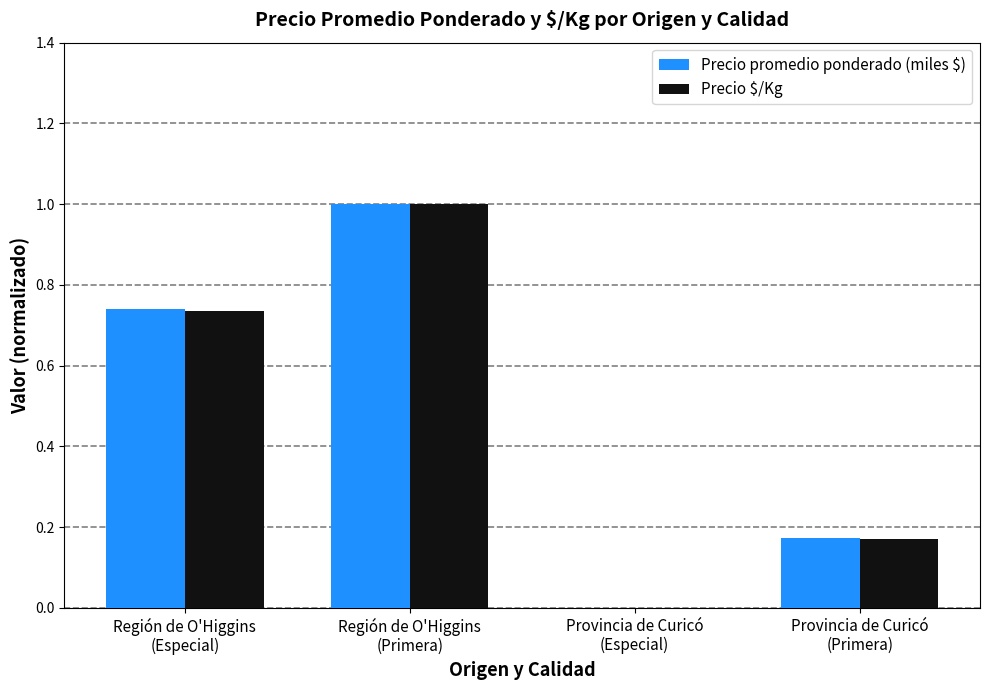

What is the sum of all Precio $/Kg values?

1.9